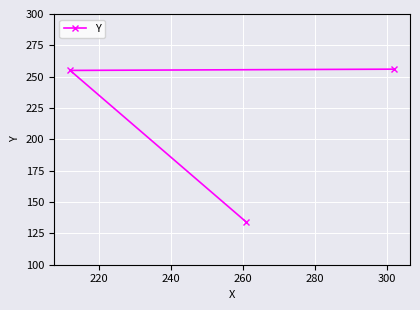

What is the value of the 1st point from the left?

255